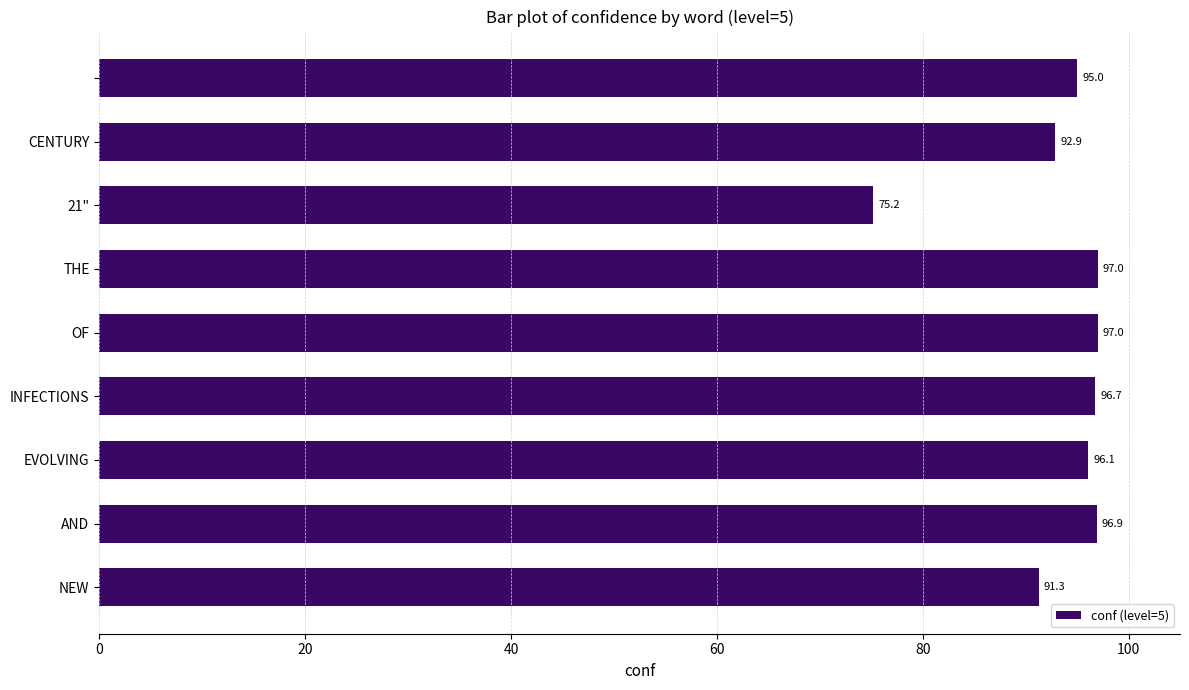

What is the smallest value displayed?

75.2